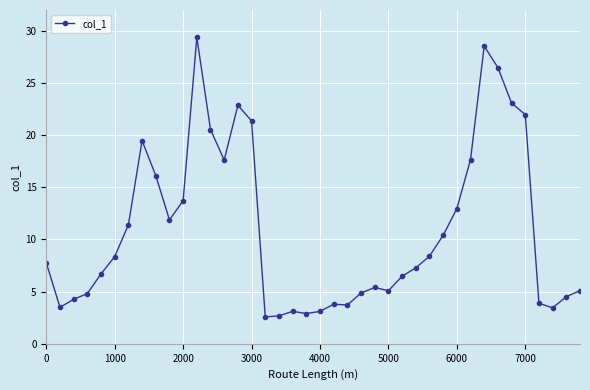

What is the value of the 22nd point from the left?

3.8